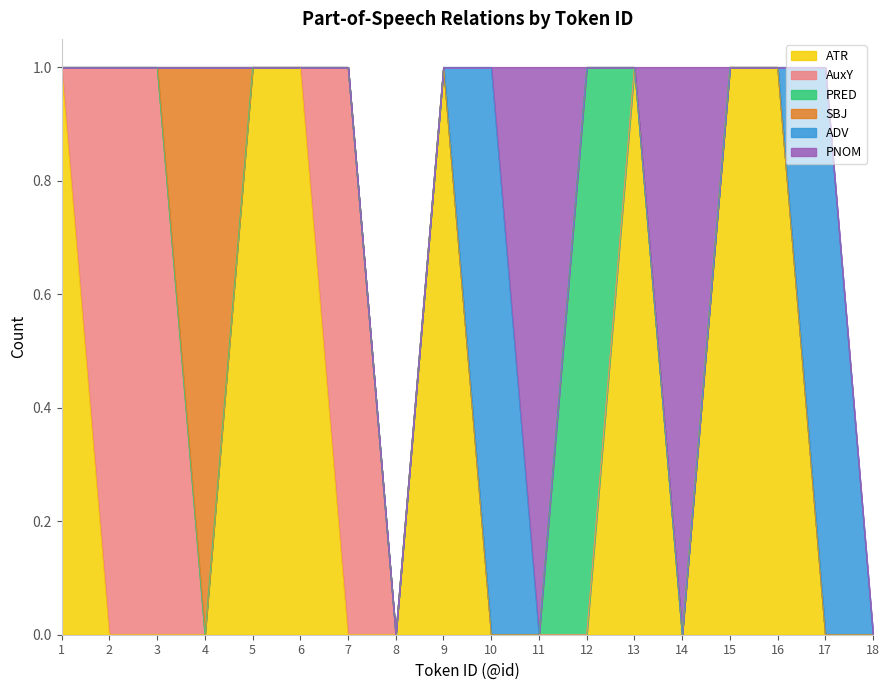

Which series changed the most between 1 and 8?

ATR